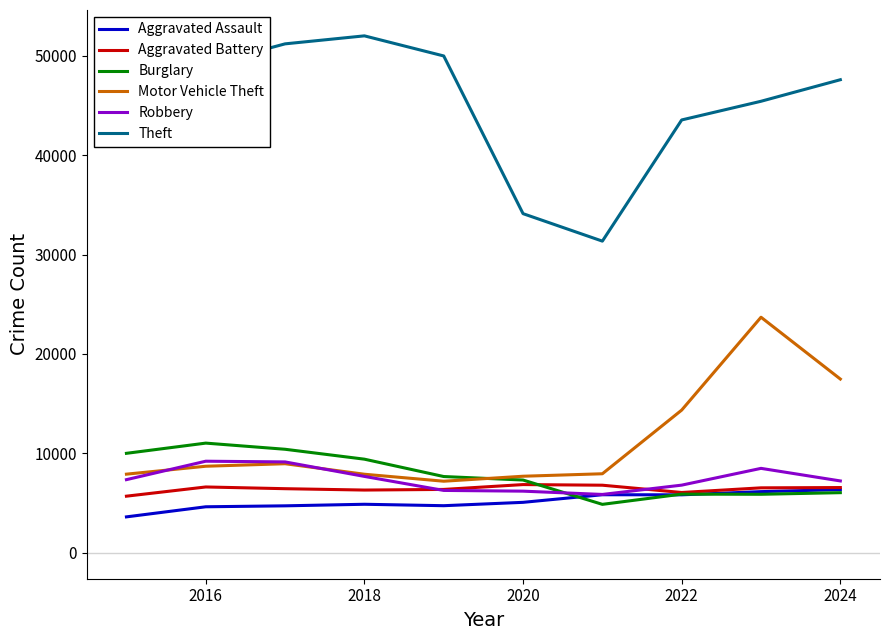

True or false: Theft and Burglary intersect in this chart.

False